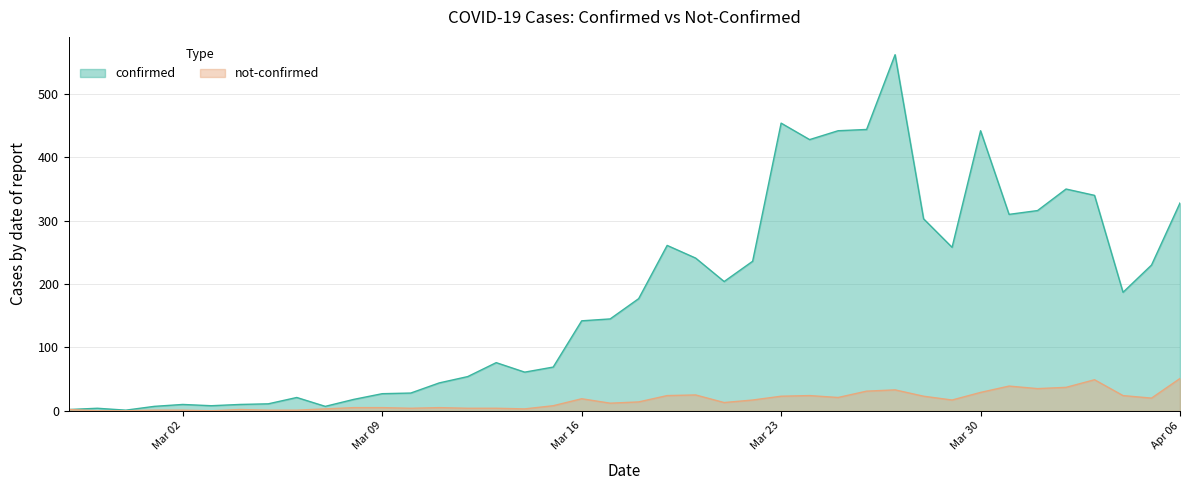

Reading right to left, what are all the values shown in this chart?

confirmed: 328	230	187	340	350	316	310	442	258	303	562	444	442	428	454	236	204	241	261	177	145	142	69	61	76	54	44	28	27	18	7	21	11	10	8	10	7	1	4	2
not-confirmed: 51	20	24	49	37	35	39	29	17	23	33	31	21	24	23	17	13	25	24	14	12	19	8	3	4	4	5	4	5	5	3	1	1	2	0	1	1	0	0	2